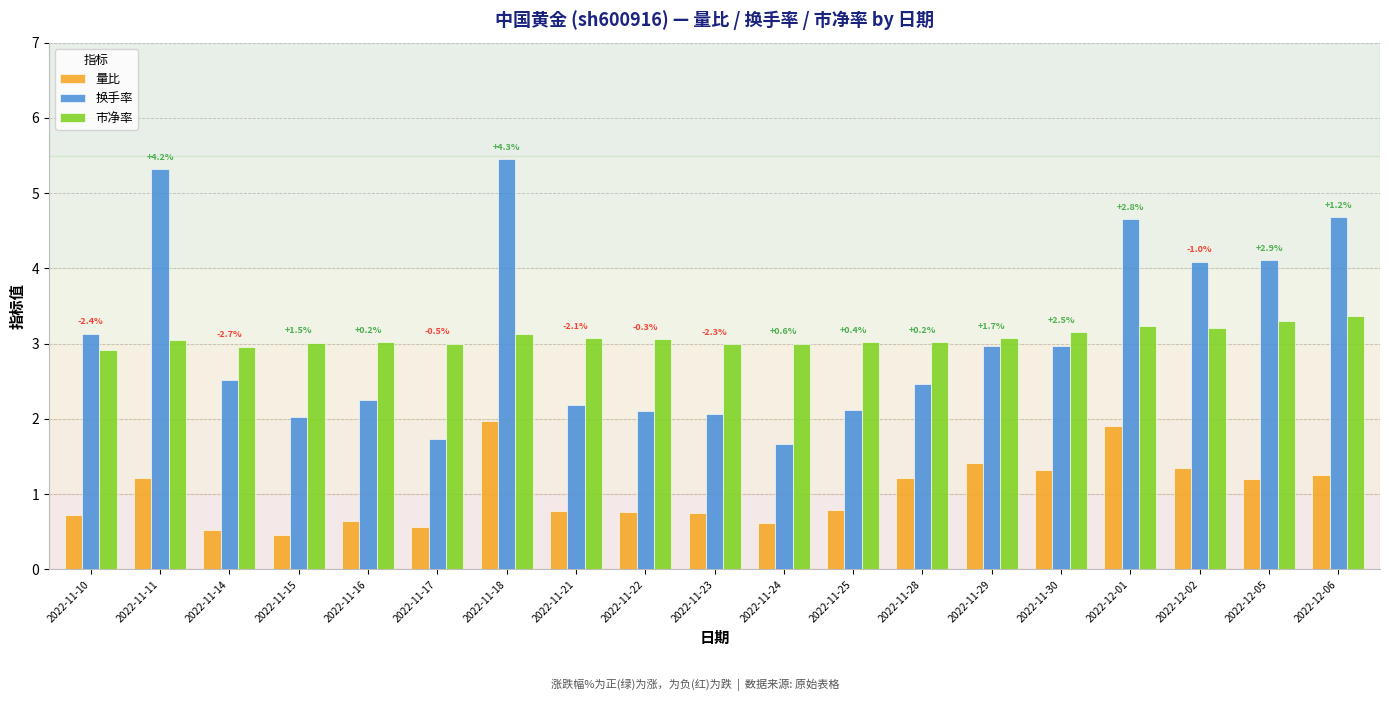

How many distinct data groups are displayed?

3